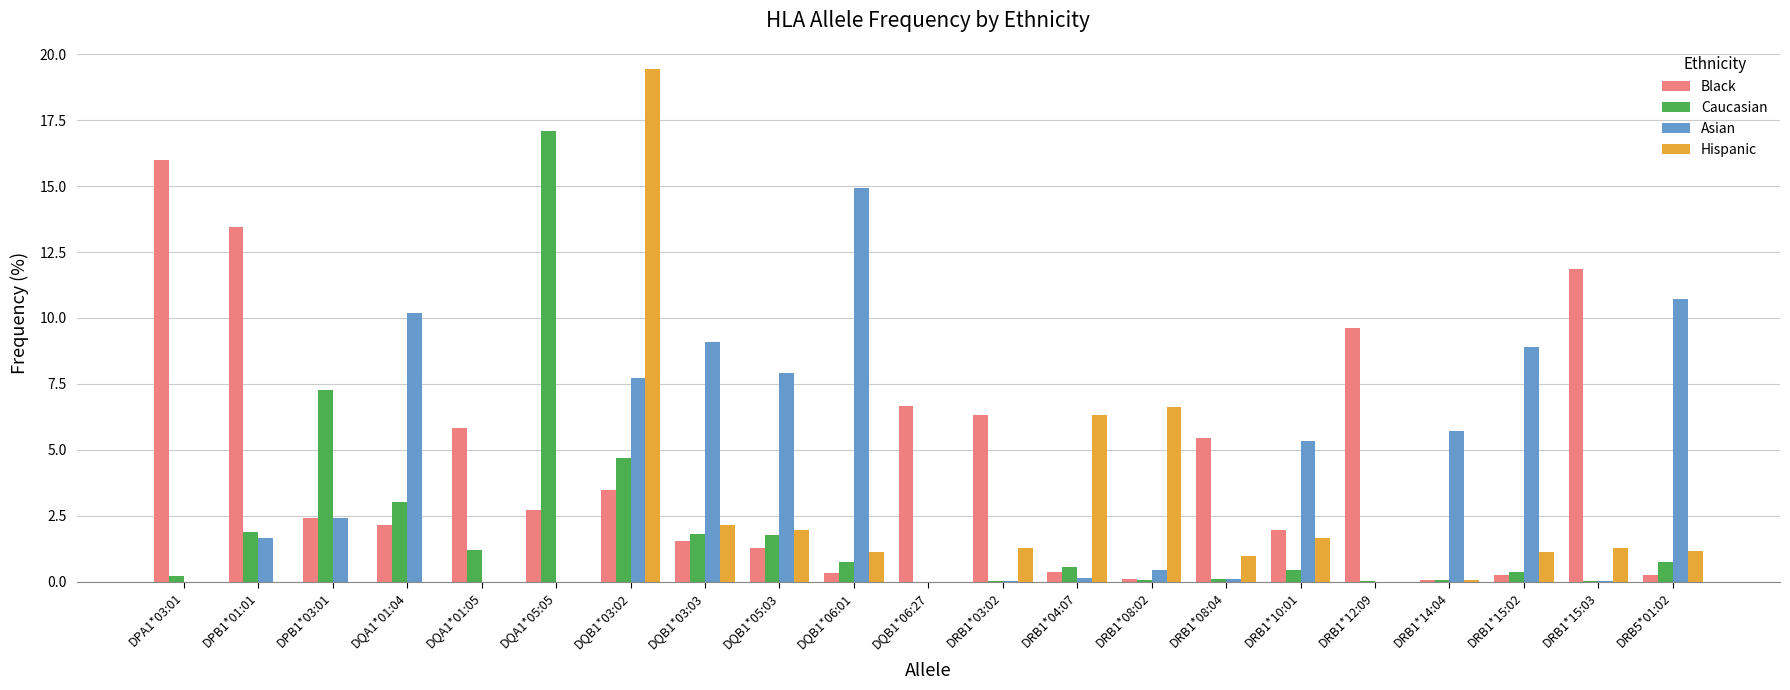

How many categories are shown in the chart?

21